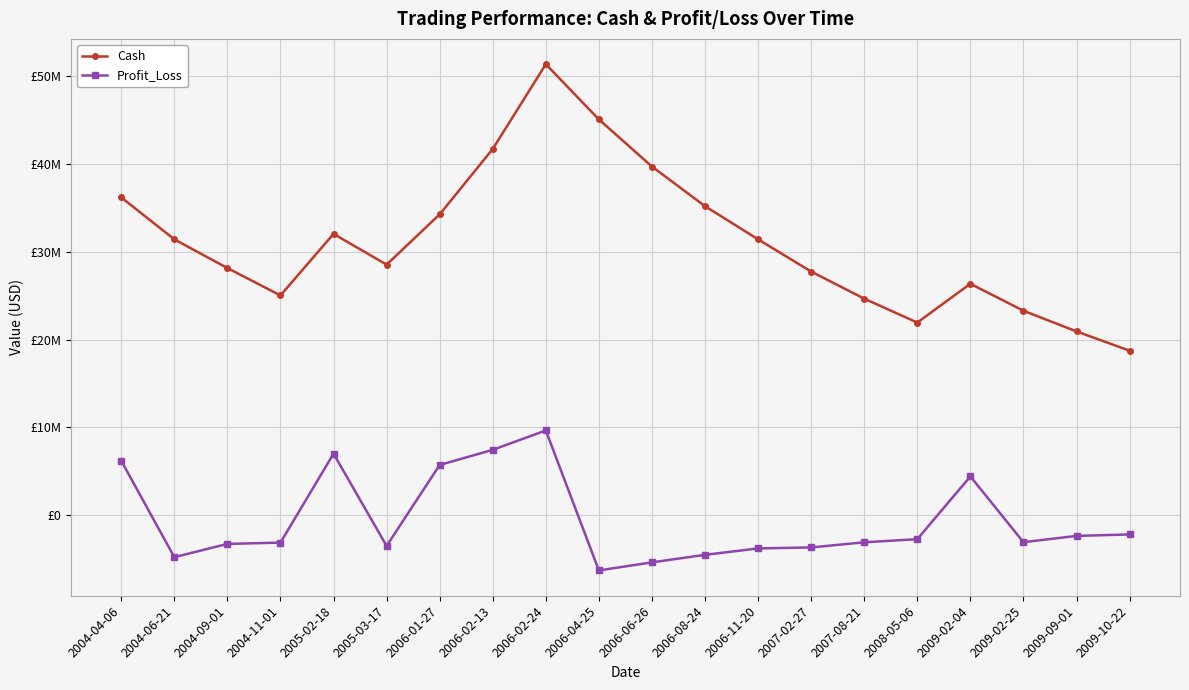

What is the difference between the second highest and minimum values in the Cash series?

26344256.0